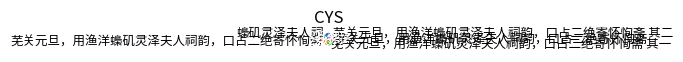

Does any single category account for the majority?

No